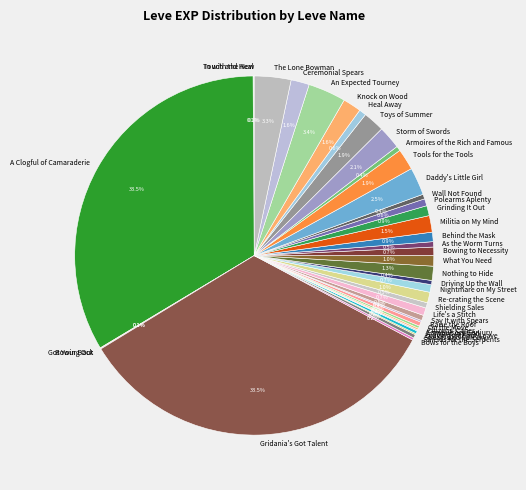

Is there a majority slice in this chart?

No